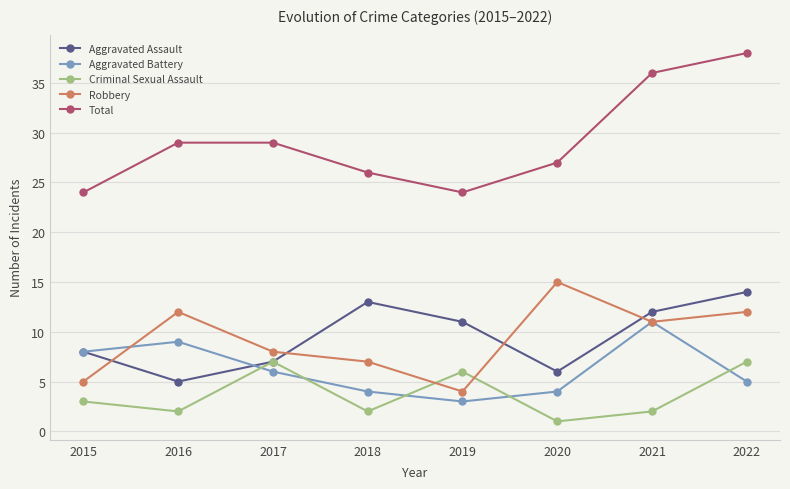

How many lines are shown in the chart?

5